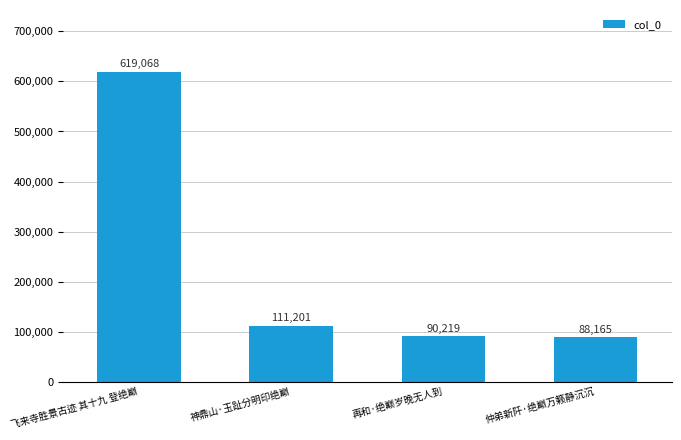

Reading left to right, list all the values displayed in this chart.

飞来寺胜景古迹 其十九 登绝巅=619068	神鼎山·玉趾分明印绝巅=111201	再和·绝巅岁晚无人到=90219	仲弟新阡·绝巅万籁静沉沉=88165